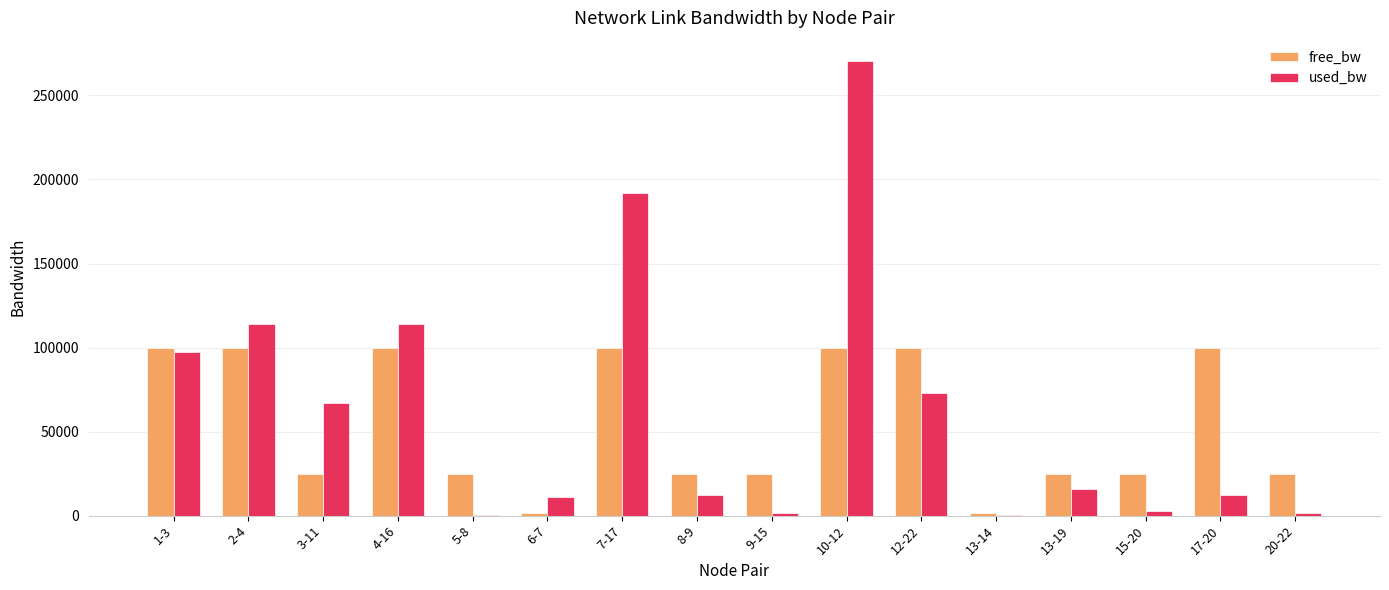

Is the value of used_bw at 13-19 greater than the value of free_bw at 7-17?

No